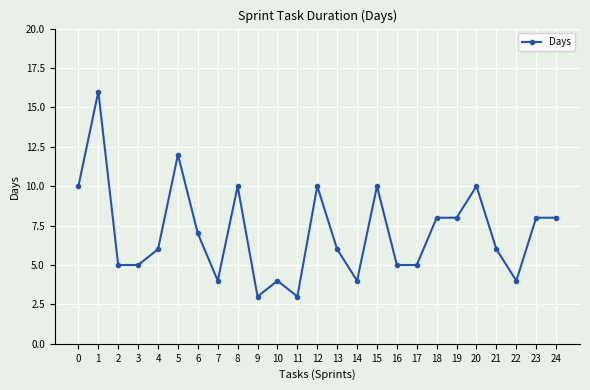

Approximately how many times larger is the value at 6 compared to 20?

0.7